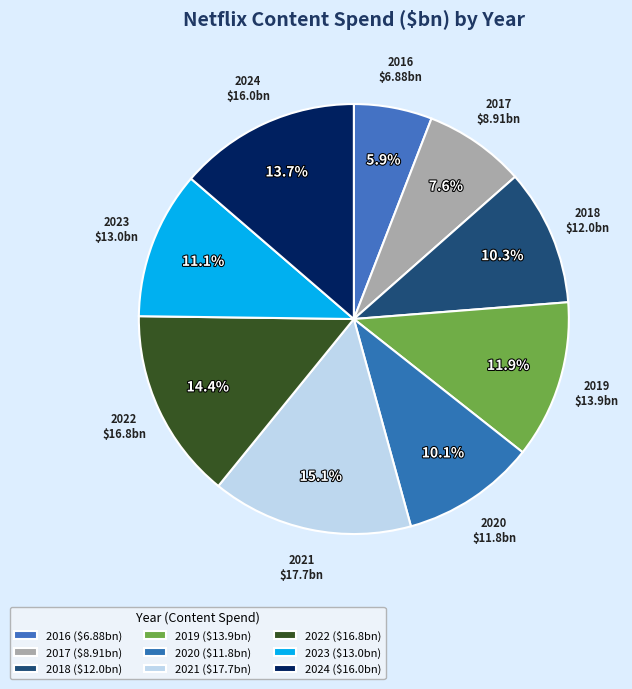

To the nearest percent, what is the combined percentage of 2017 and 2016?

13%